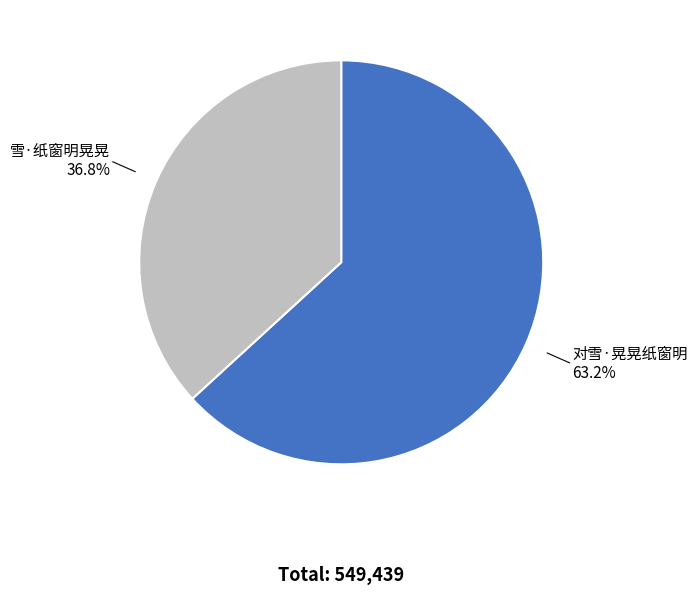

To the nearest percent, what portion does 对雪·晃晃纸窗明 represent?

63%